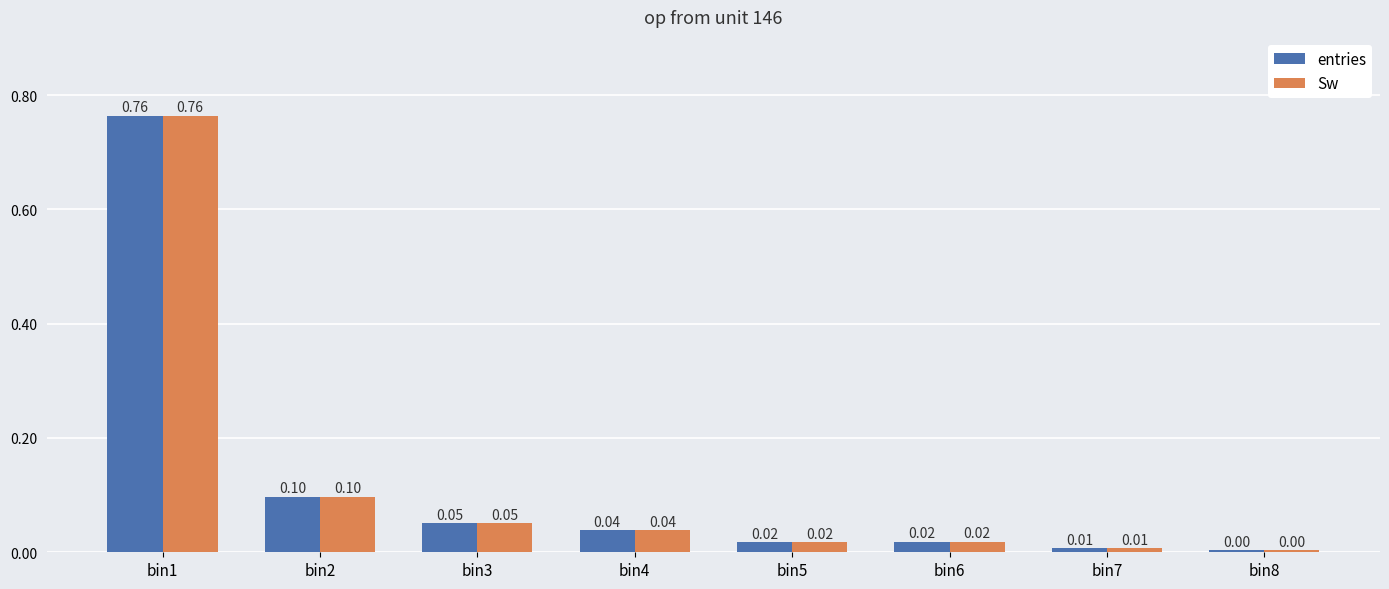

Count the number of data series in this chart.

2